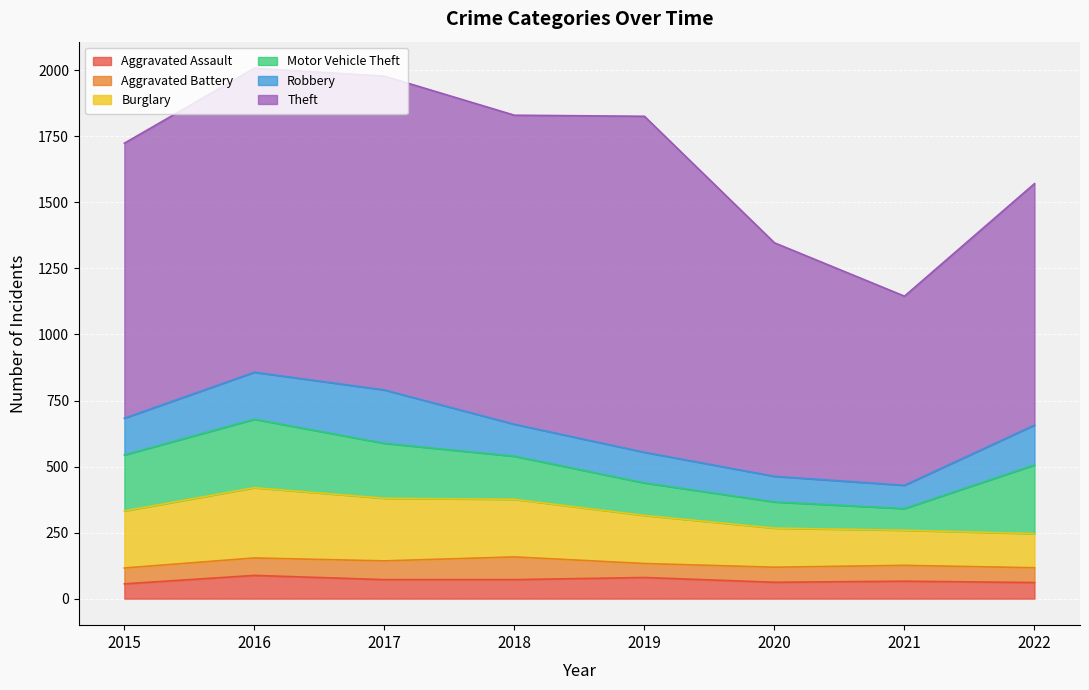

Which category has the highest value in the Theft series?

2019